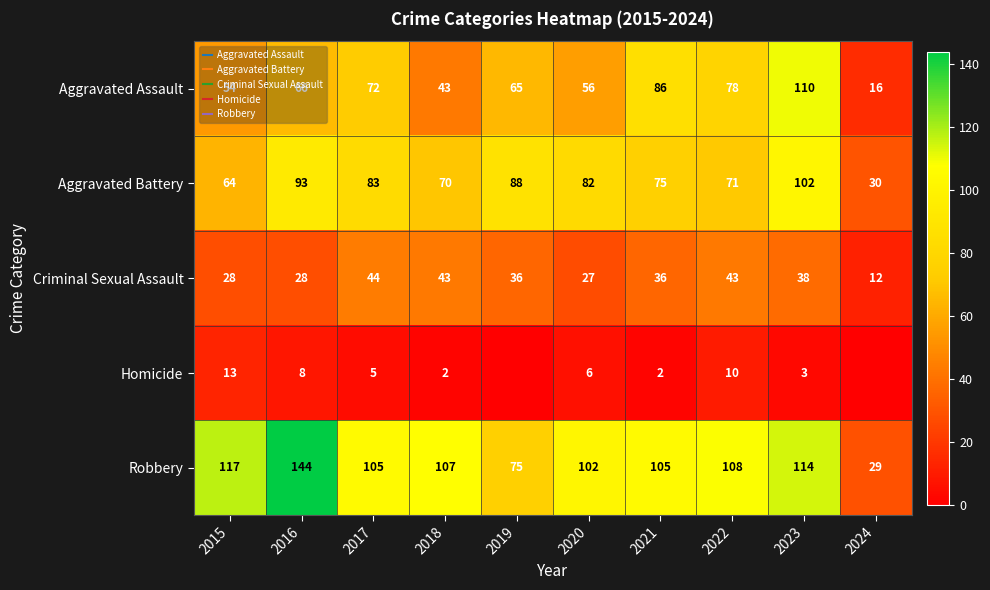

Rank the series at 2019 from highest to lowest value.

Aggravated Battery, Robbery, Aggravated Assault, Criminal Sexual Assault, Homicide